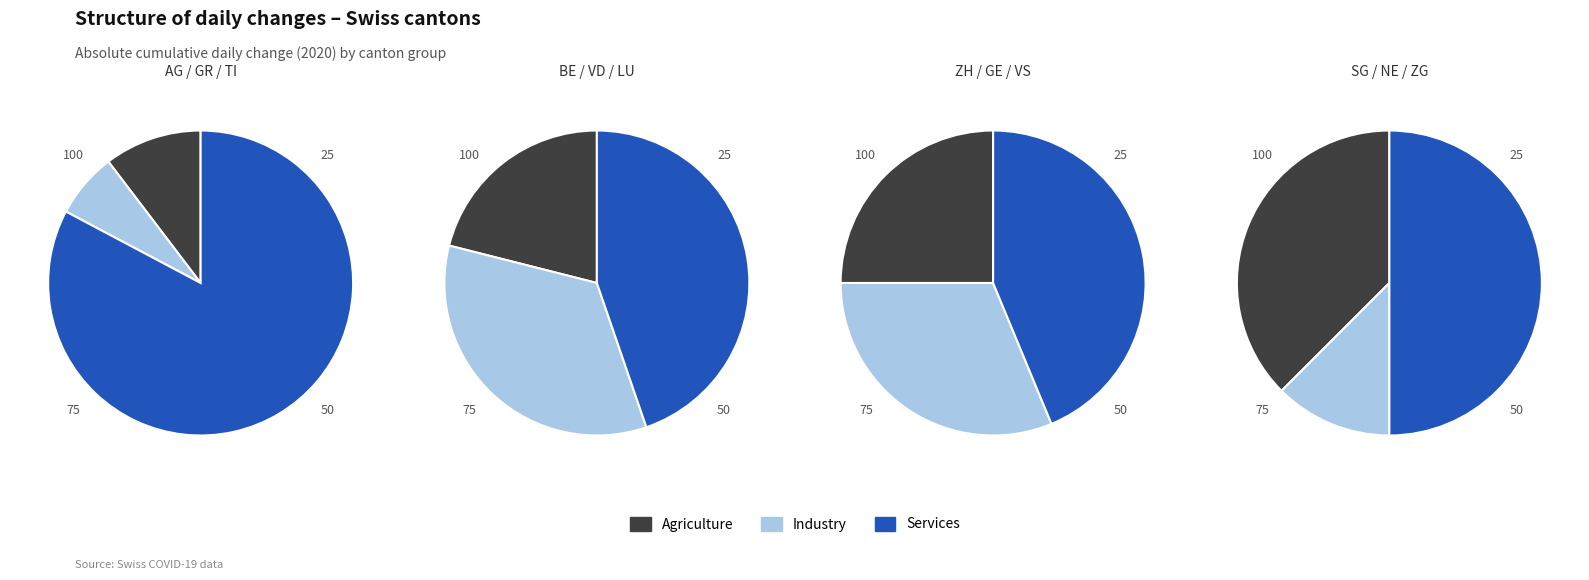

How much of the chart is everything except 0?

82.4%